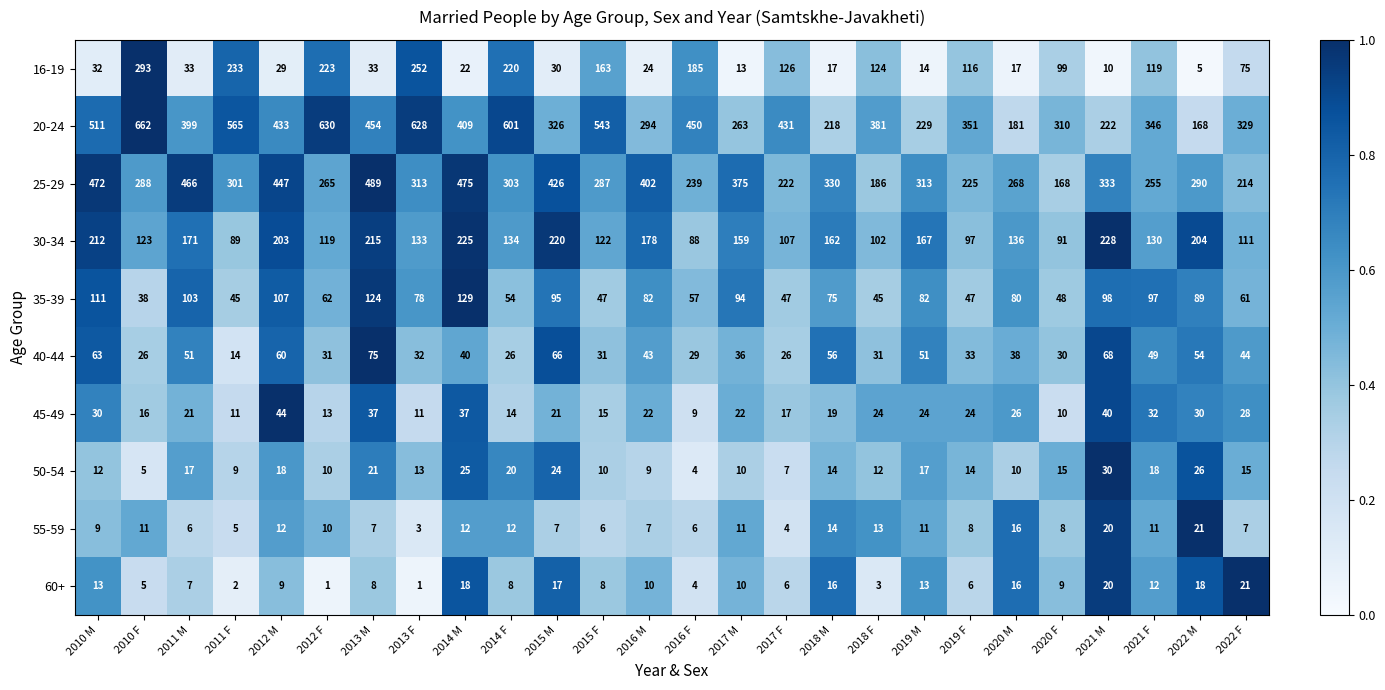

The 50-54 series shows 17 at 2010 M. True or false?

False